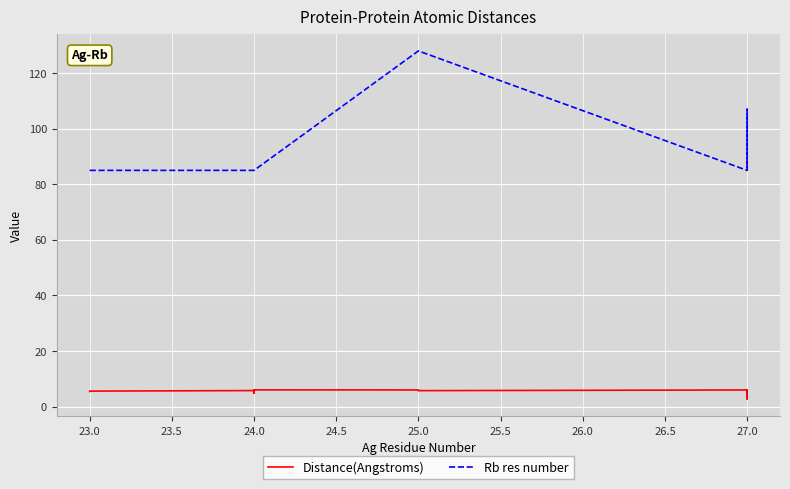

True or false: Rb res number and Distance(Angstroms) cross at least once.

False